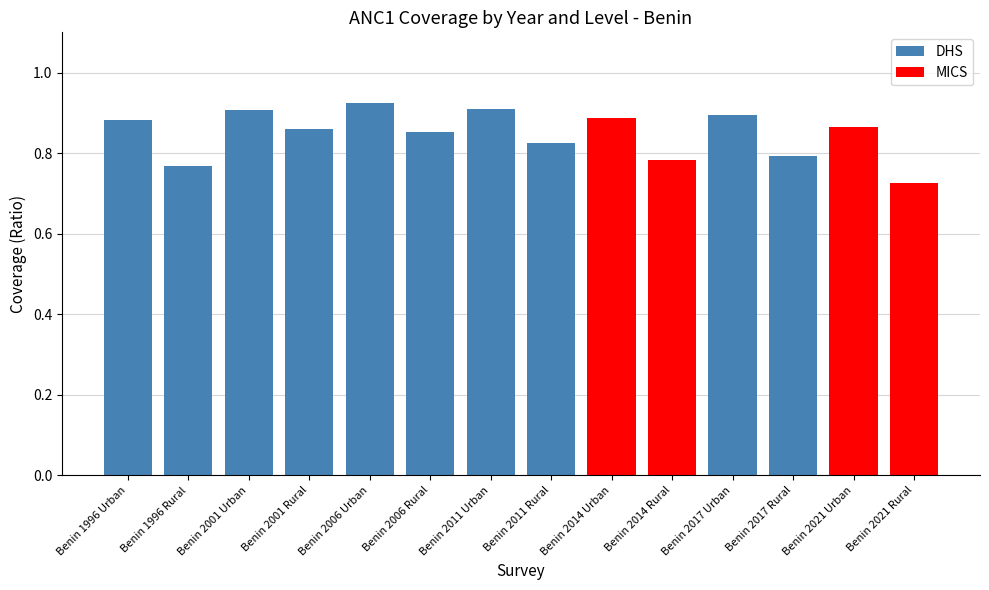

List the labels in order of value, smallest first.

Benin 2021 Rural, Benin 1996 Rural, Benin 2014 Rural, Benin 2017 Rural, Benin 2011 Rural, Benin 2006 Rural, Benin 2001 Rural, Benin 2021 Urban, Benin 1996 Urban, Benin 2014 Urban, Benin 2017 Urban, Benin 2001 Urban, Benin 2011 Urban, Benin 2006 Urban